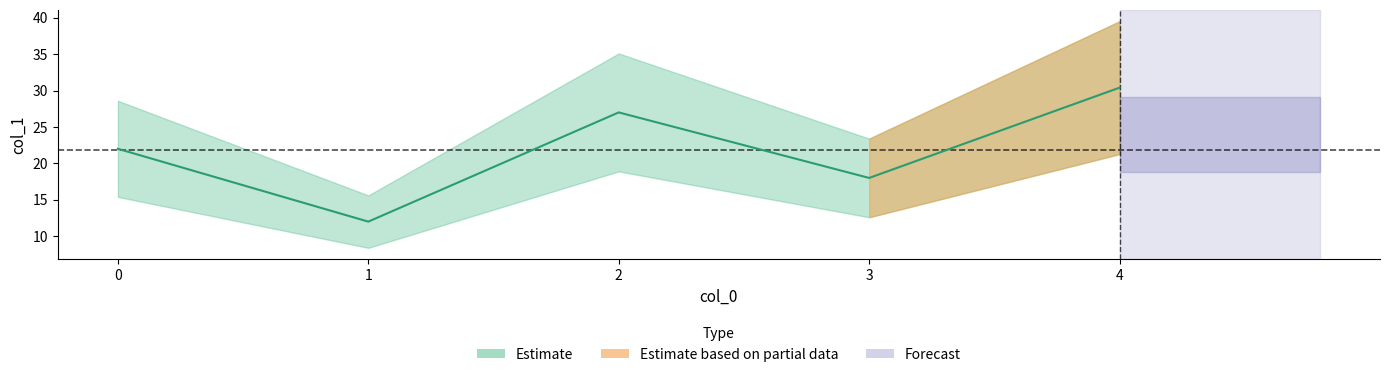

True or false: the data has more than 1 interior local peaks.

False